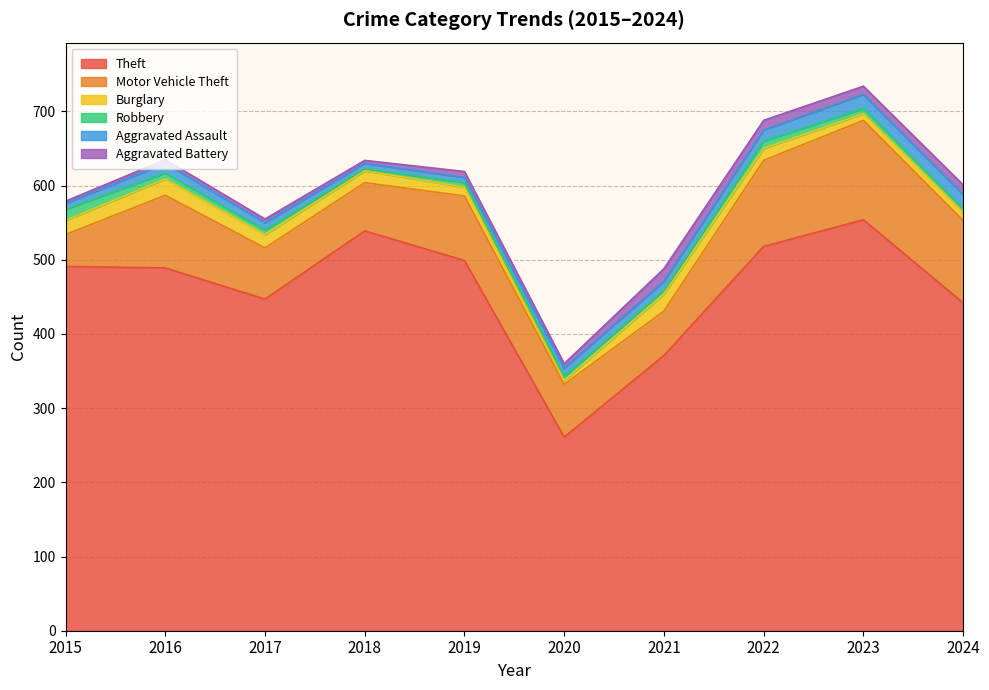

At how many categories does at least one series exceed 489?

5